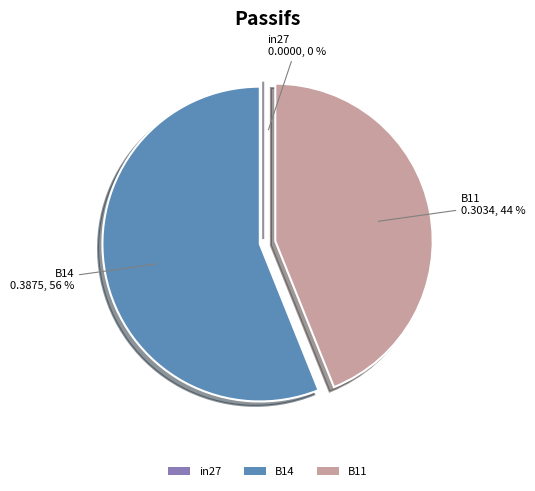

Which category accounts for the majority?

B14